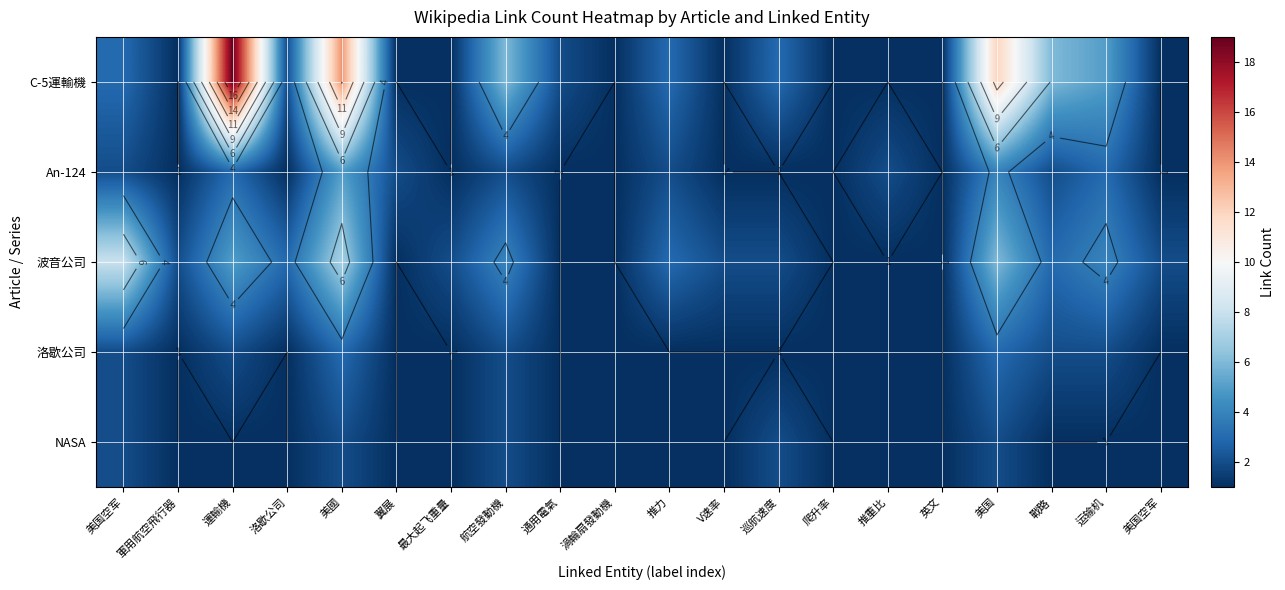

Which series has the widest spread of values?

C-5運輸機